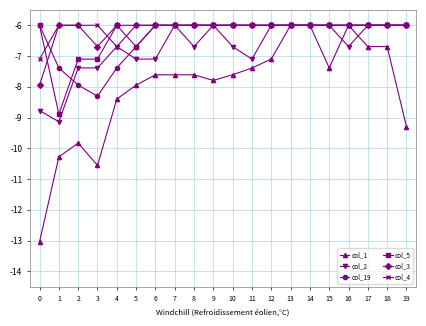

Is the value of col_1 at 15 greater than the value of col_19 at 14?

No